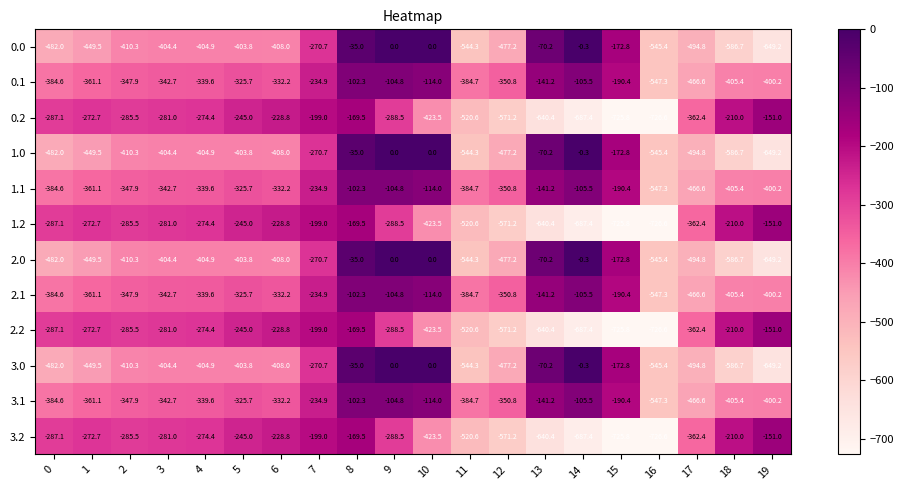

How many categories are shown in the chart?

20